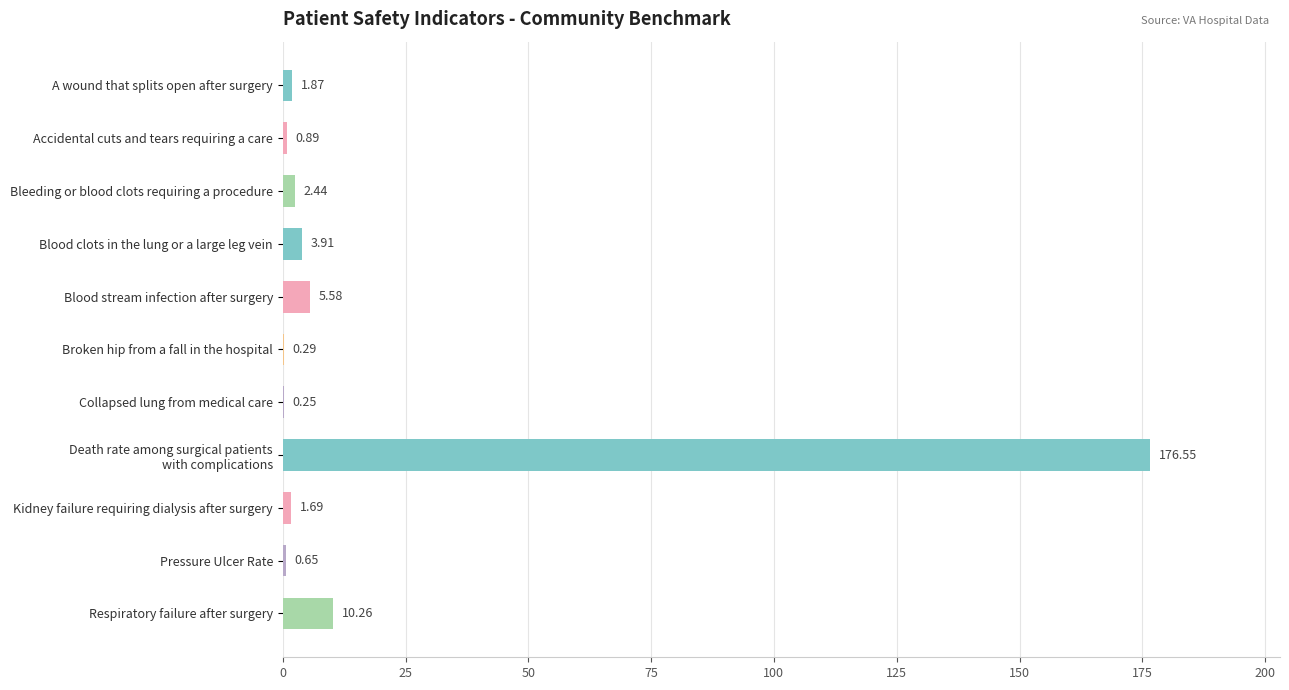

At which label is the value closest to 88?

Respiratory failure after surgery